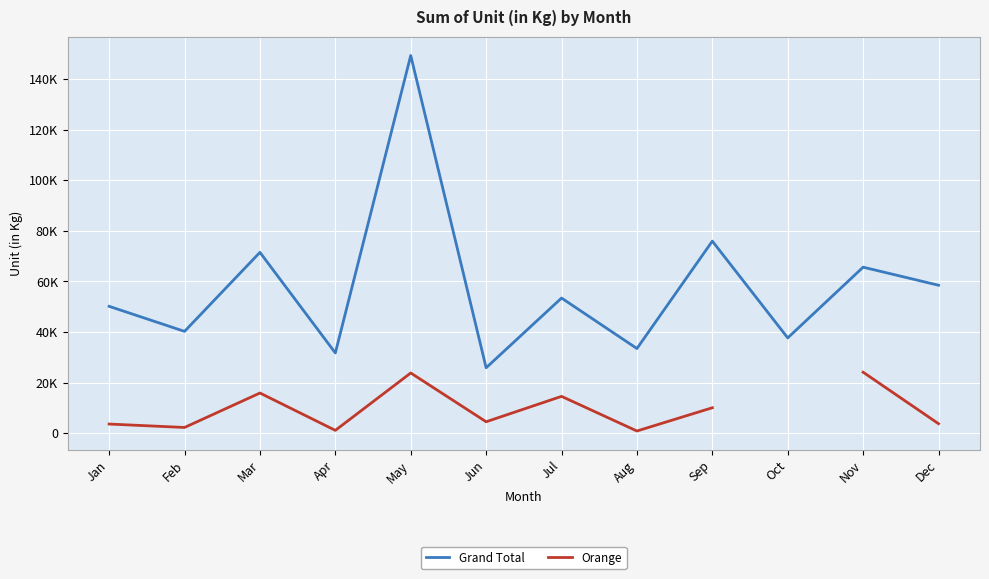

At how many categories does at least one series exceed 9549?

12